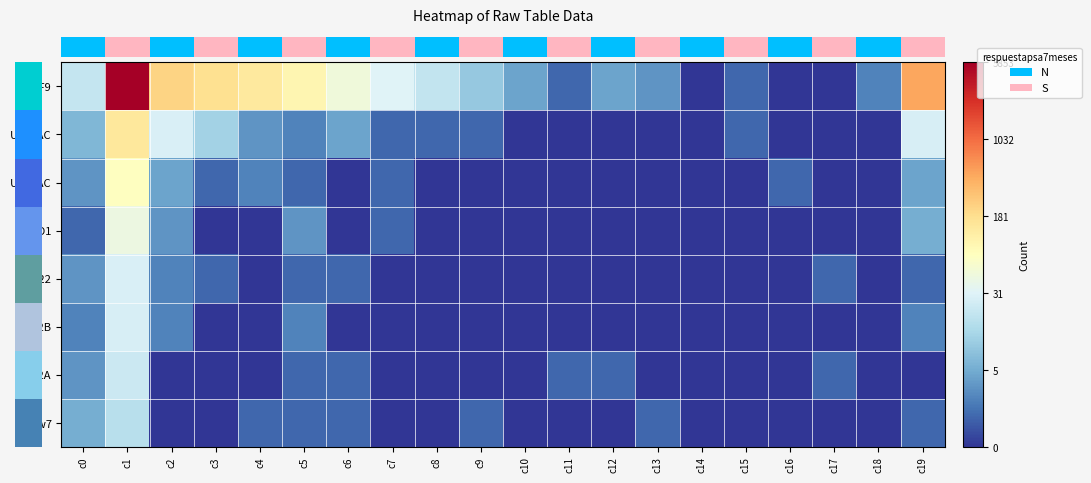

How many values in SRSF9 are above zero?

17